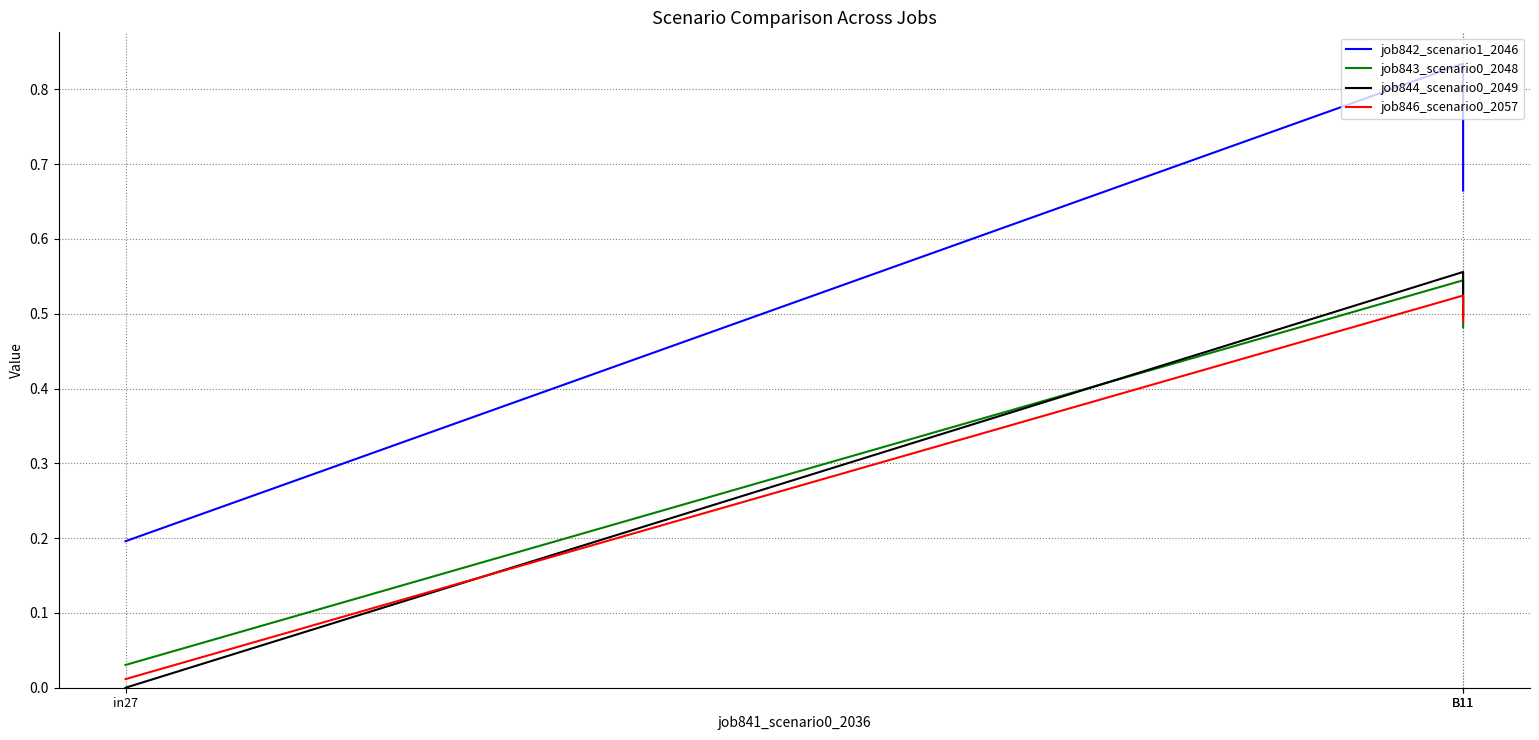

What is the spread (max minus min) of values at B11?

0.3